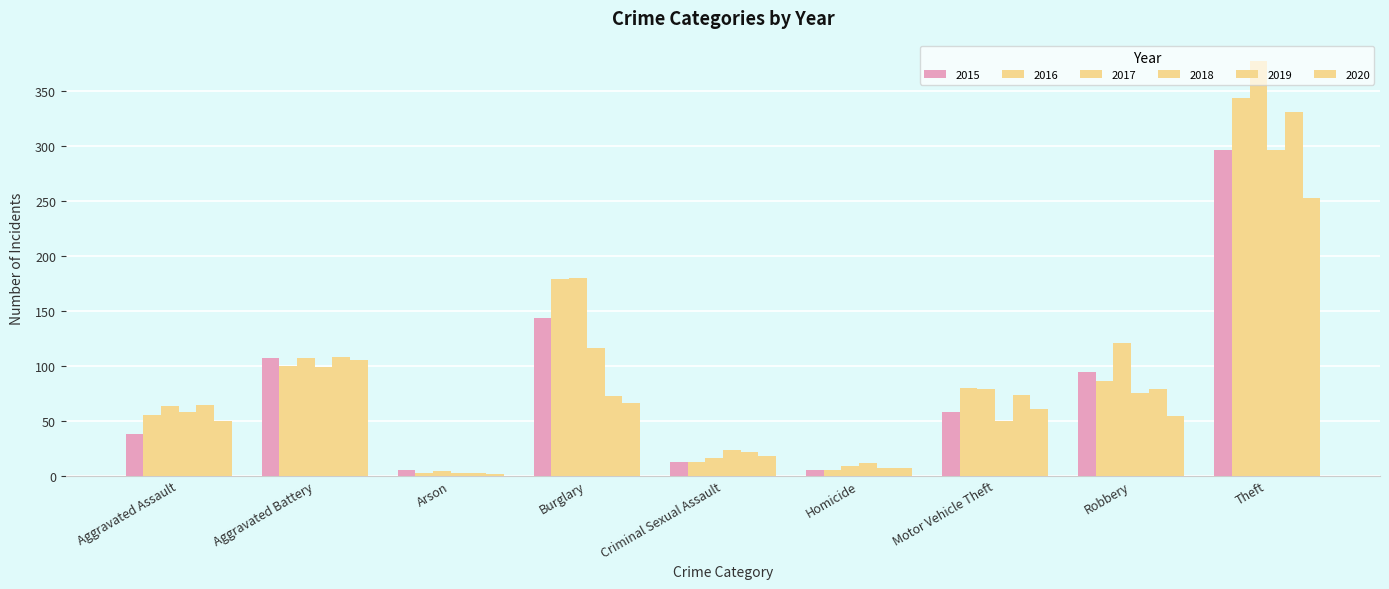

At which label does 2018 reach its minimum?

Arson